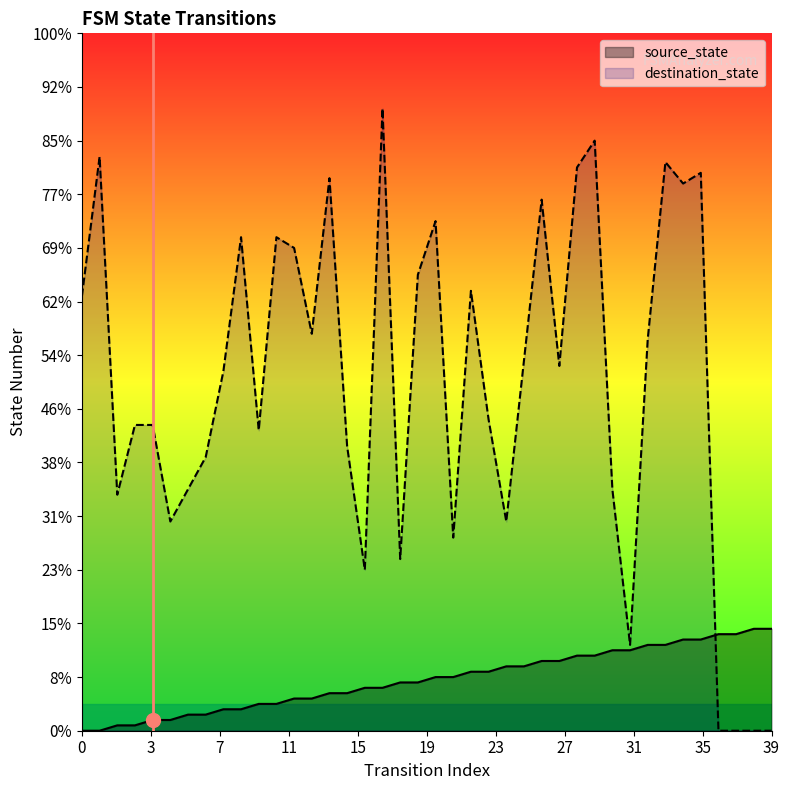

What is the maximum value for destination_state?

116